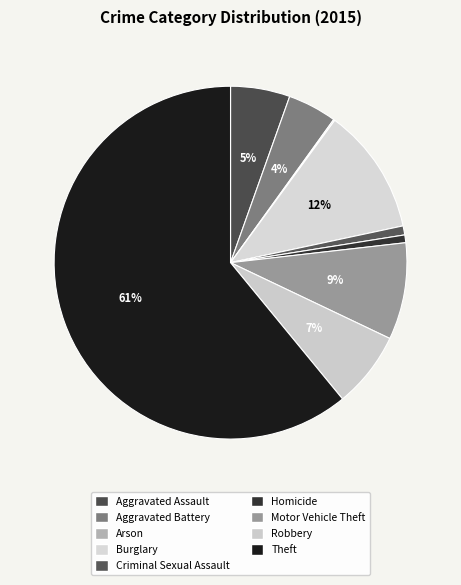

Count the number of slices in the pie.

9